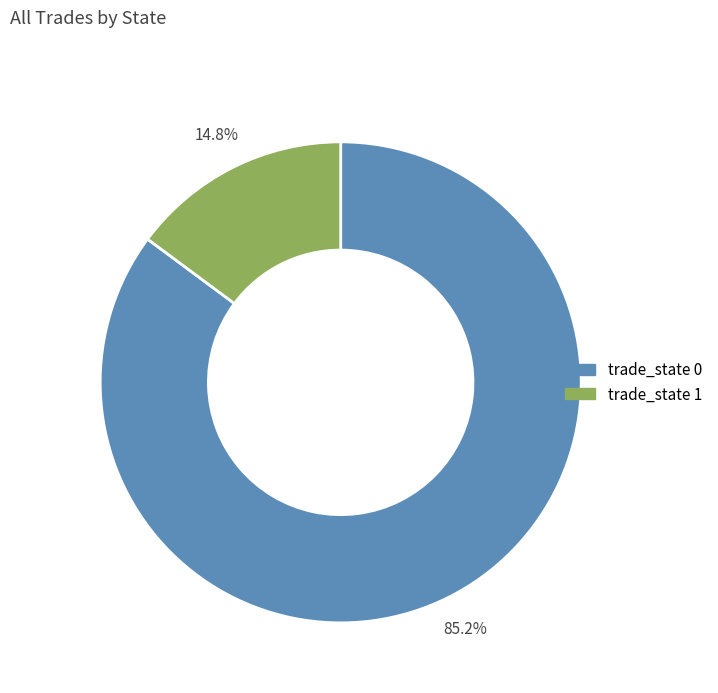

What is the smallest slice in the pie chart?

trade_state 1